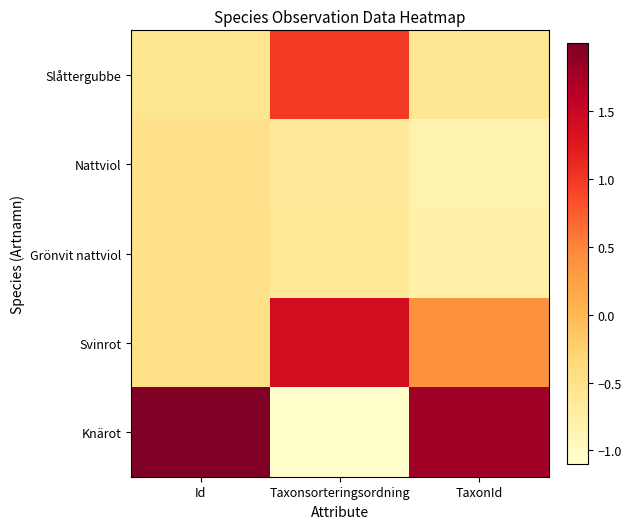

Reading left to right, list all the values displayed in this chart.

Slåttergubbe: Id=-0.6	Taxonsorteringsordning=1.0	TaxonId=-0.6
Nattviol: Id=-0.5	Taxonsorteringsordning=-0.6	TaxonId=-0.8
Grönvit nattviol: Id=-0.5	Taxonsorteringsordning=-0.6	TaxonId=-0.8
Svinrot: Id=-0.5	Taxonsorteringsordning=1.4	TaxonId=0.4
Knärot: Id=2.0	Taxonsorteringsordning=-1.1	TaxonId=1.8